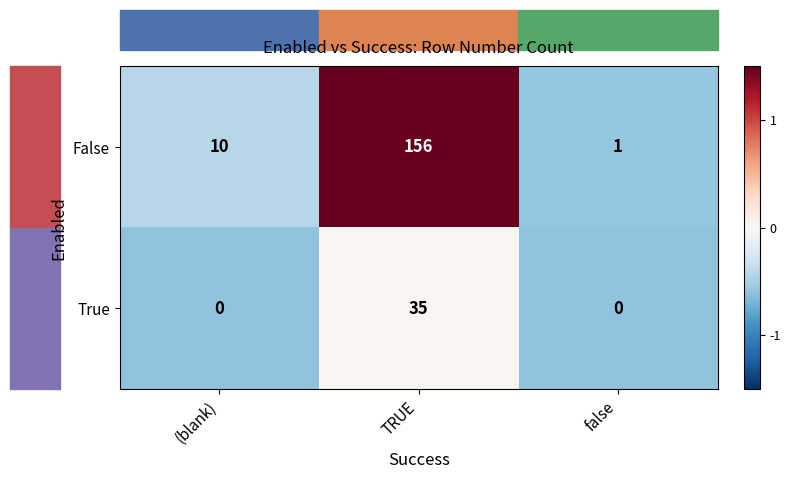

Which category has the highest value in the True series?

TRUE